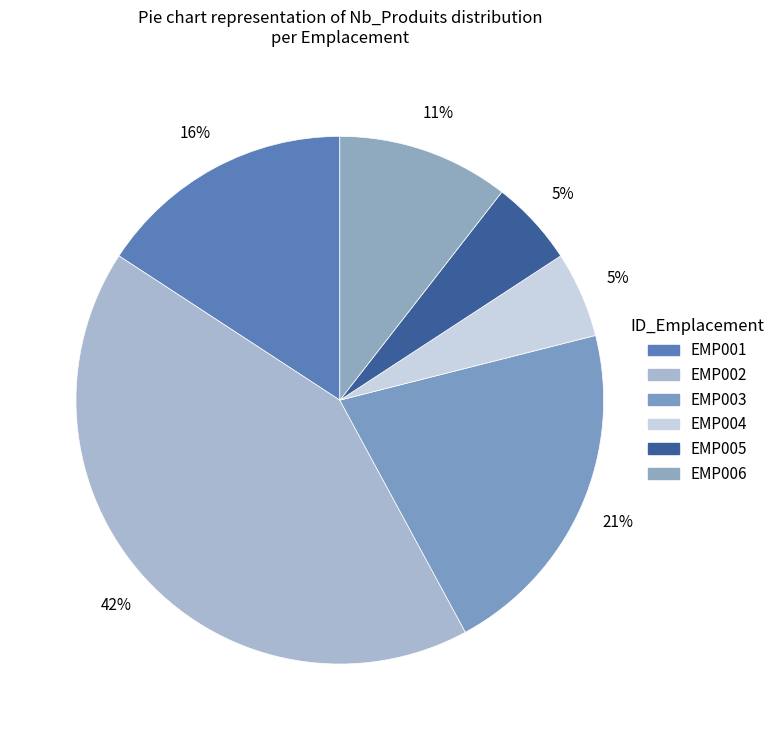

The EMP006 slice represents 11% of the pie. True or false?

True